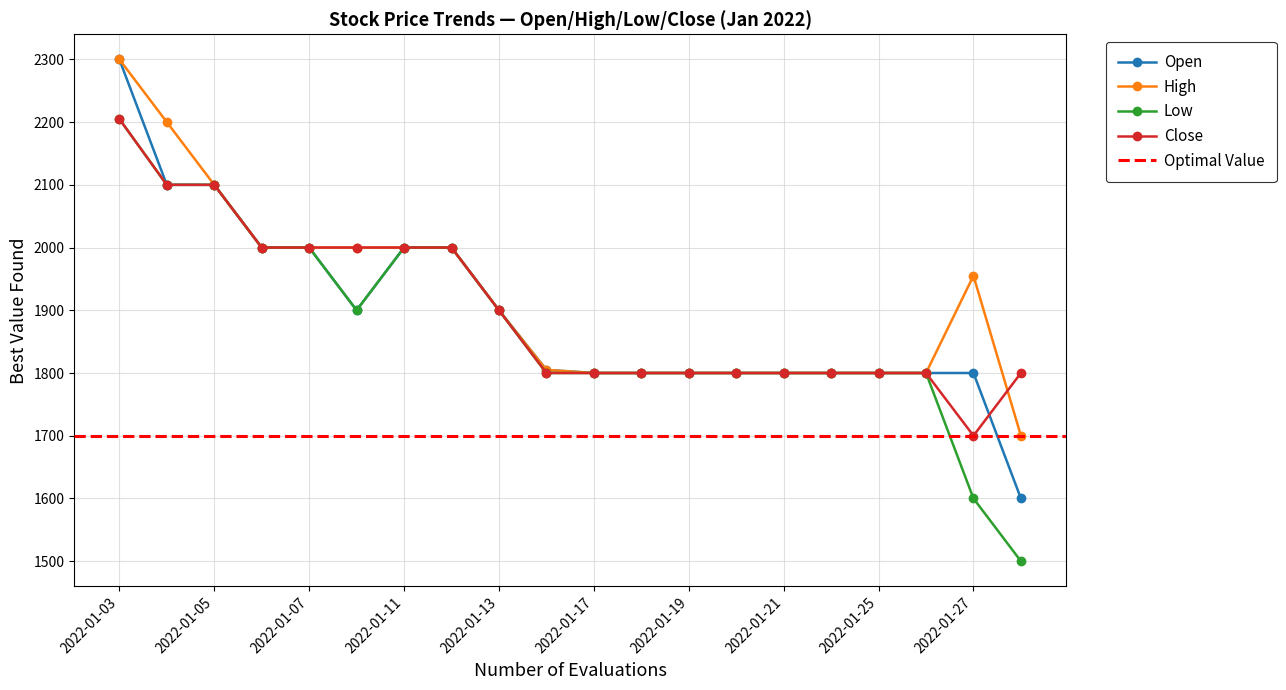

Reading left to right, what are all the values shown in this chart?

Open: 2022-01-03=2300	2022-01-04=2100	2022-01-05=2100	2022-01-06=2000	2022-01-07=2000	2022-01-10=1900	2022-01-11=2000	2022-01-12=2000	2022-01-13=1900	2022-01-14=1805	2022-01-17=1800	2022-01-18=1800	2022-01-19=1800	2022-01-20=1800	2022-01-21=1800	2022-01-24=1800	2022-01-25=1800	2022-01-26=1800	2022-01-27=1800	2022-01-28=1600
High: 2022-01-03=2300	2022-01-04=2200	2022-01-05=2100	2022-01-06=2000	2022-01-07=2000	2022-01-10=2000	2022-01-11=2000	2022-01-12=2000	2022-01-13=1900	2022-01-14=1805	2022-01-17=1800	2022-01-18=1800	2022-01-19=1800	2022-01-20=1800	2022-01-21=1800	2022-01-24=1800	2022-01-25=1800	2022-01-26=1800	2022-01-27=1955	2022-01-28=1700
Low: 2022-01-03=2205	2022-01-04=2100	2022-01-05=2100	2022-01-06=2000	2022-01-07=2000	2022-01-10=1900	2022-01-11=2000	2022-01-12=2000	2022-01-13=1900	2022-01-14=1800	2022-01-17=1800	2022-01-18=1800	2022-01-19=1800	2022-01-20=1800	2022-01-21=1800	2022-01-24=1800	2022-01-25=1800	2022-01-26=1800	2022-01-27=1600	2022-01-28=1500
Close: 2022-01-03=2205	2022-01-04=2100	2022-01-05=2100	2022-01-06=2000	2022-01-07=2000	2022-01-10=2000	2022-01-11=2000	2022-01-12=2000	2022-01-13=1900	2022-01-14=1800	2022-01-17=1800	2022-01-18=1800	2022-01-19=1800	2022-01-20=1800	2022-01-21=1800	2022-01-24=1800	2022-01-25=1800	2022-01-26=1800	2022-01-27=1700	2022-01-28=1800